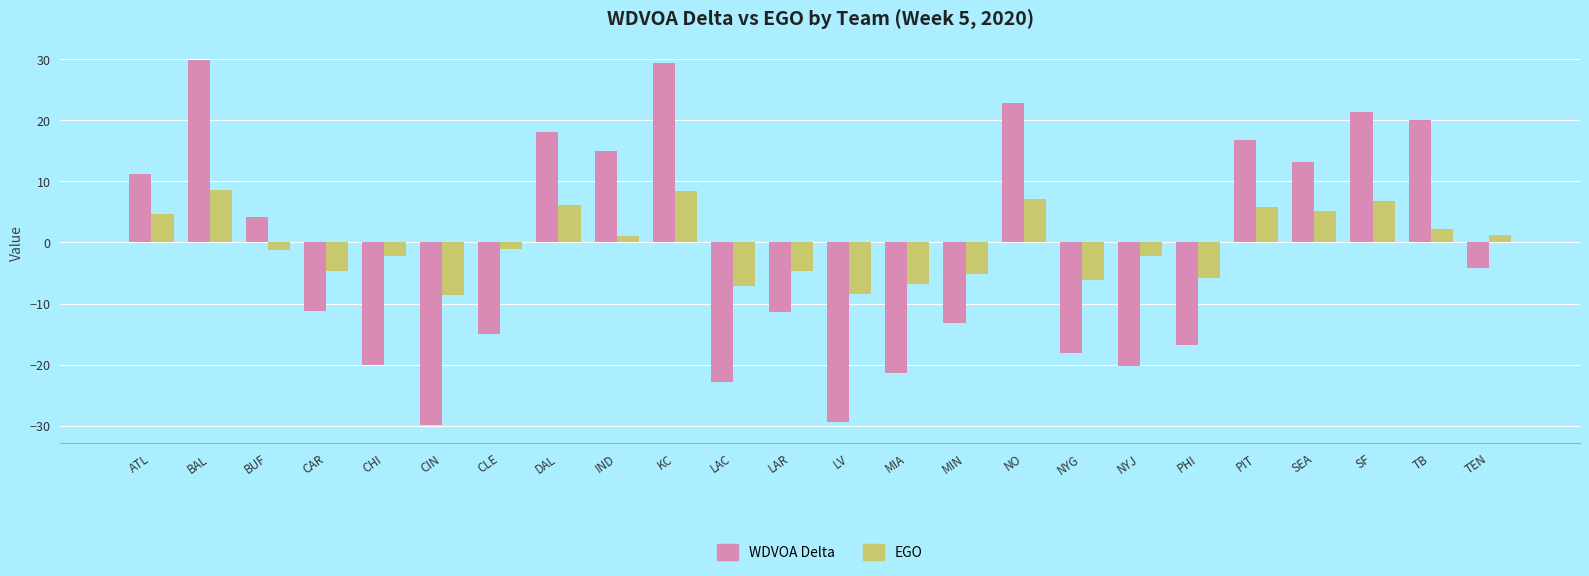

How many groups of bars are there?

24